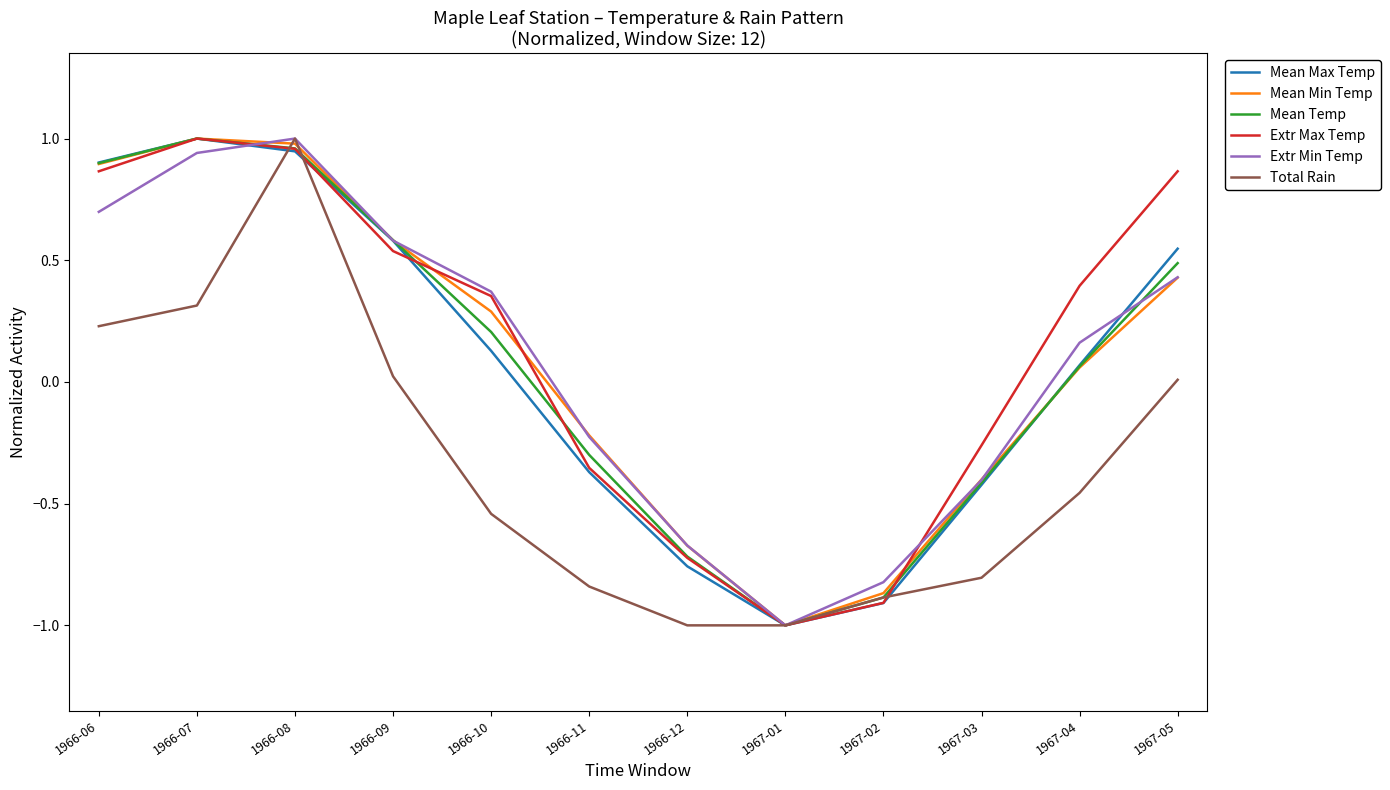

What position from the right is 1966-06?

12